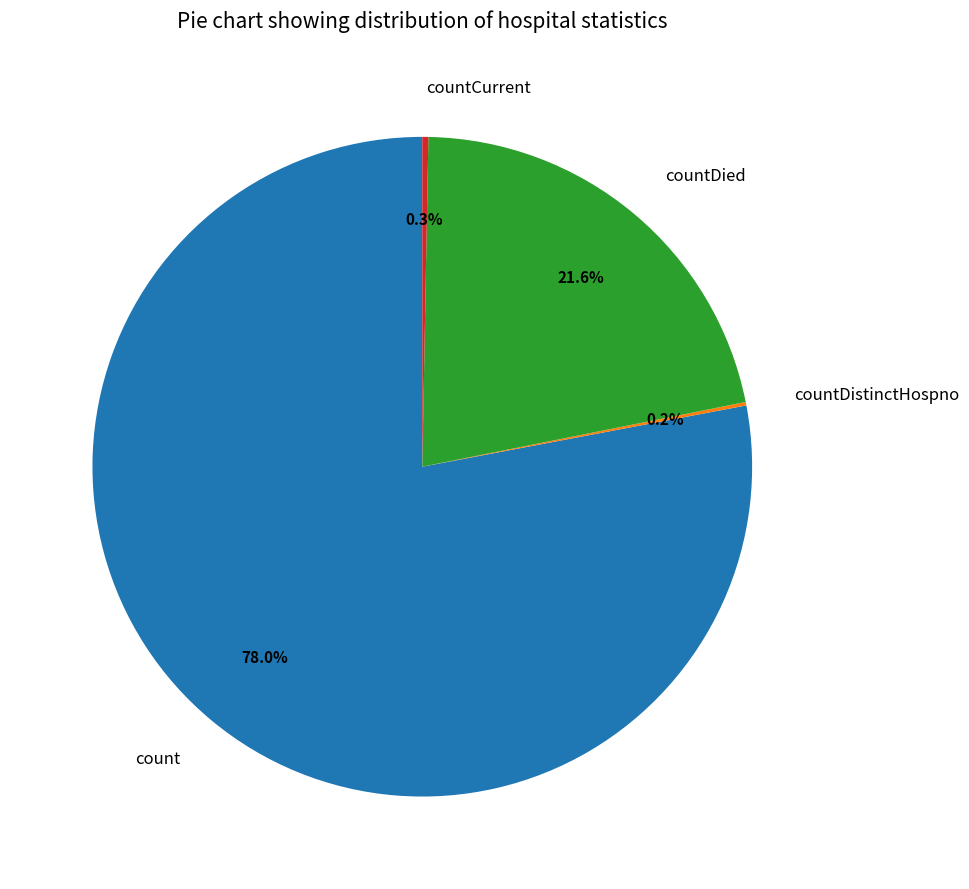

Is it true that countDied is 22% of the pie?

True